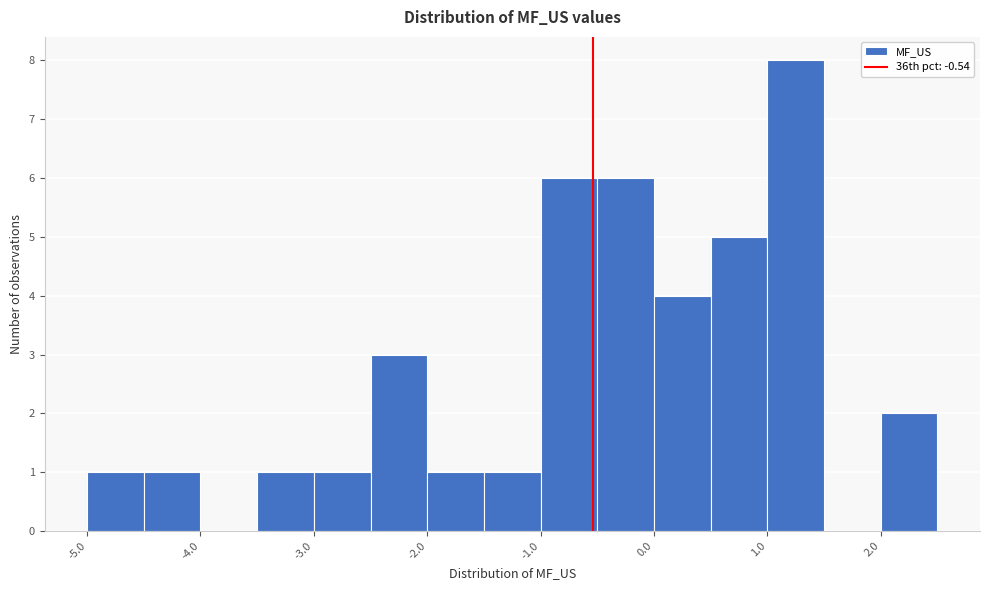

Reading left to right, list every bar in this chart as the range it spans on the x-axis followed by its height. The values are not printed on the chart, so give them approximately, as read against the axis.

-5.0 to -4.5: 1
-4.5 to -4.0: 1
-4.0 to -3.5: 0
-3.5 to -3.0: 1
-3.0 to -2.5: 1
-2.5 to -2.0: 3
-2.0 to -1.5: 1
-1.5 to -1.0: 1
-1.0 to -0.5: 6
-0.5 to 0.0: 6
0.0 to 0.5: 4
0.5 to 1.0: 5
1.0 to 1.5: 8
1.5 to 2.0: 0
2.0 to 2.5: 2